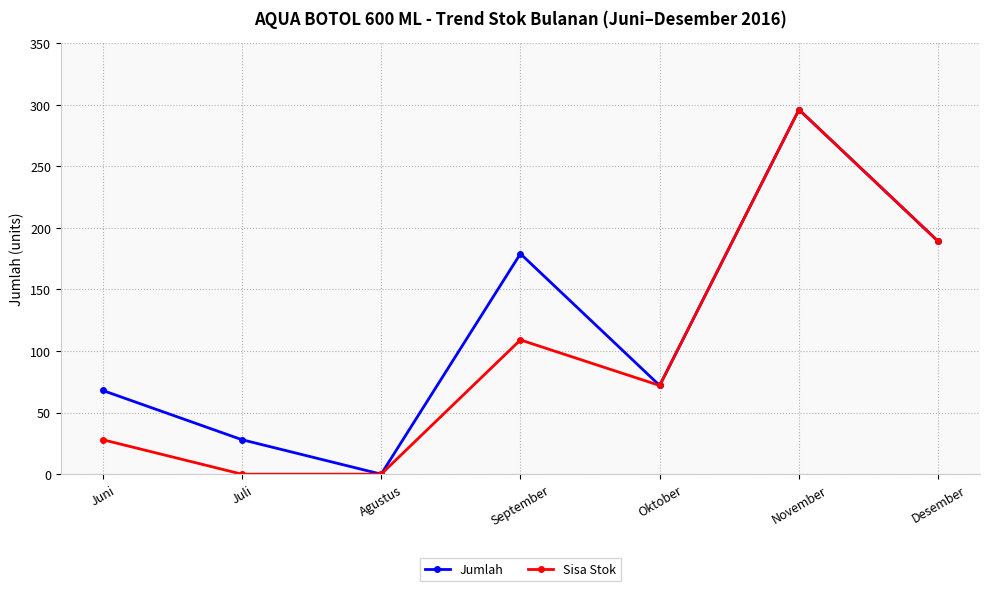

Where is the first local minimum for Jumlah?

Agustus